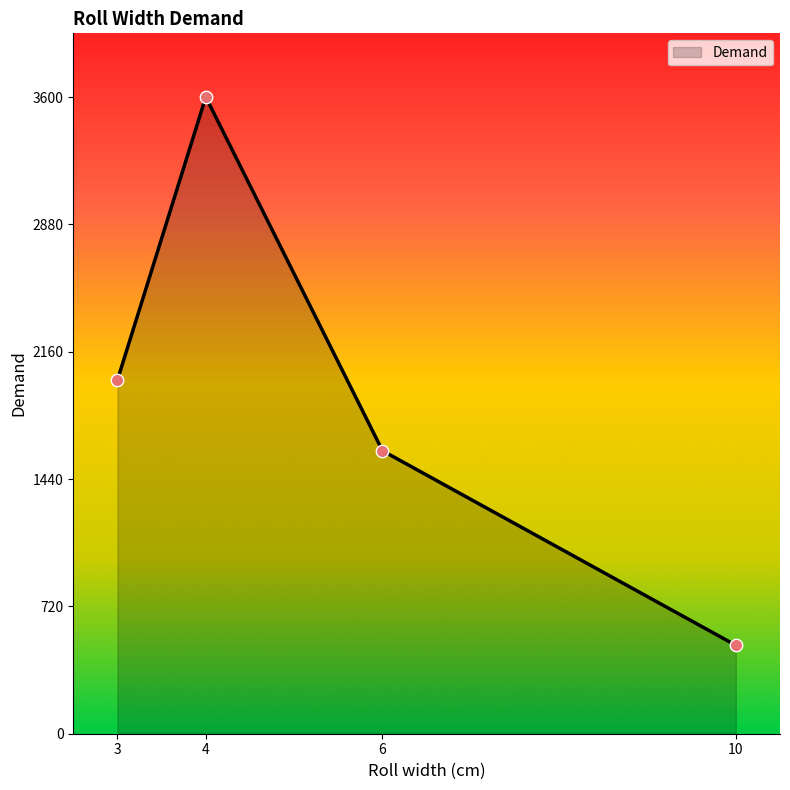

Approximately how many times larger is the value at 6 compared to 4?

0.4